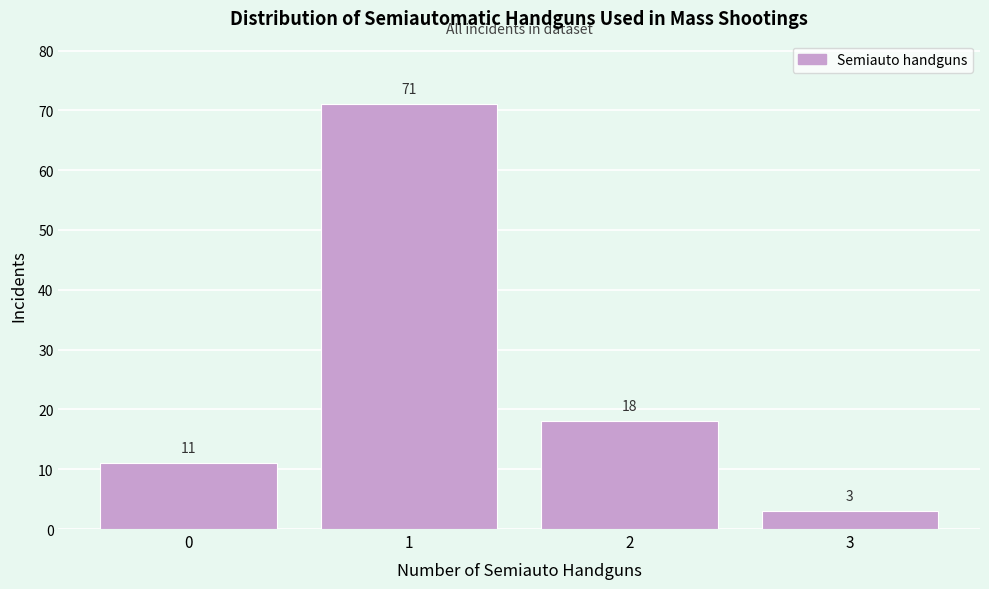

Reading left to right, transcribe this chart: for each bar, give the range it covers on the x-axis and its height.

-0.5 to 0.5: 11
0.5 to 1.5: 71
1.5 to 2.5: 18
2.5 to 3.5: 3